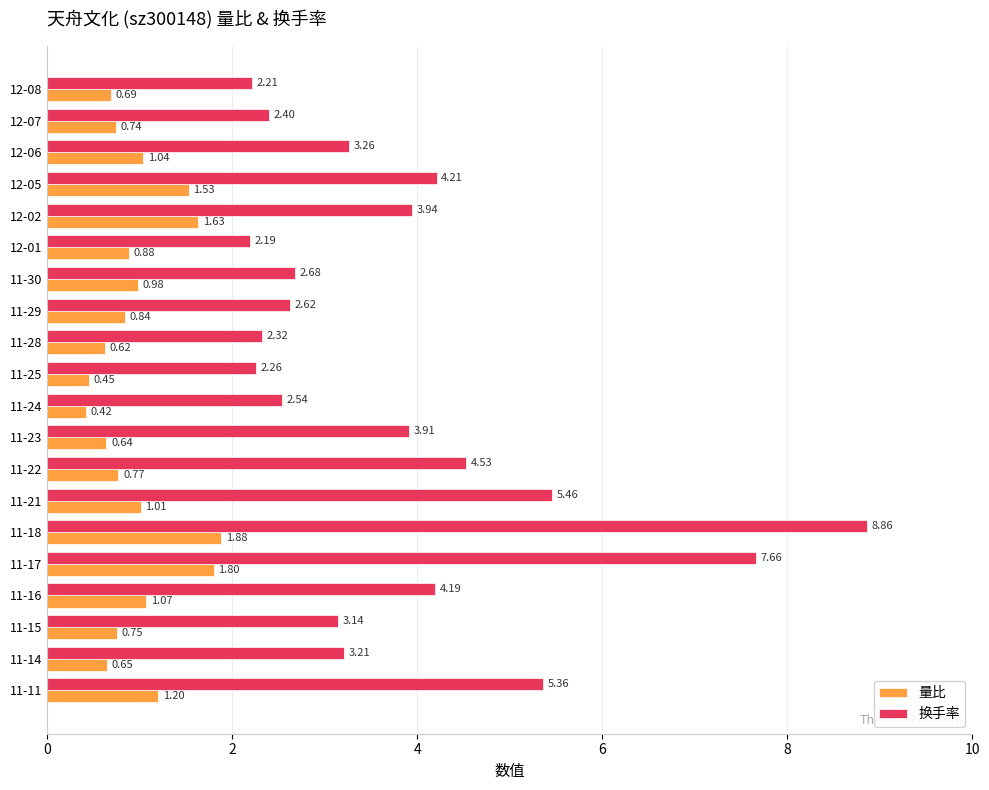

How many data points does each series have?

20